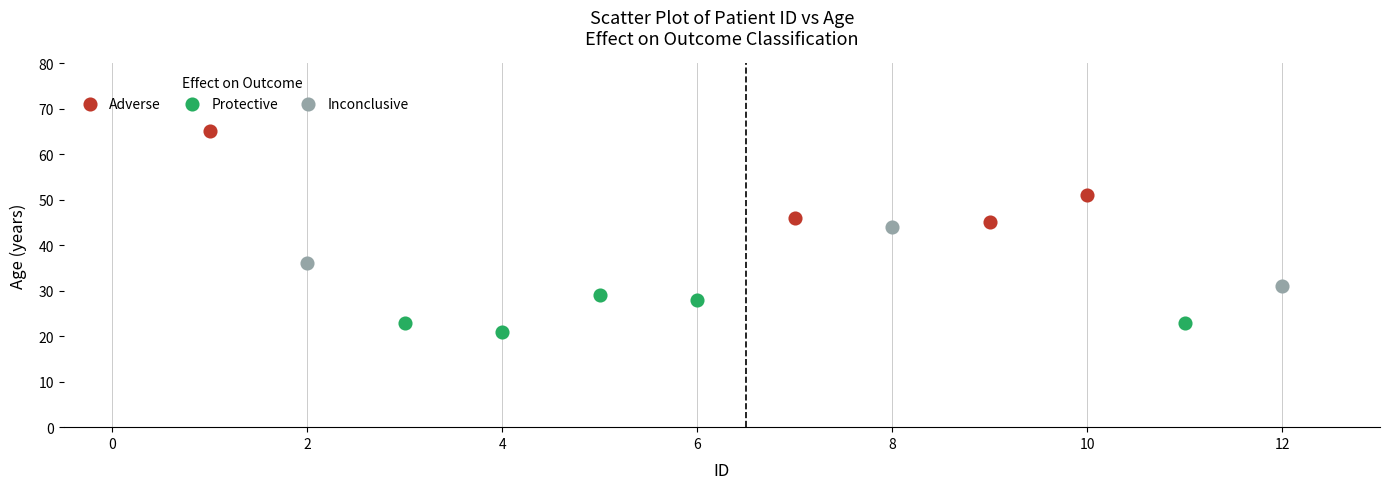

Which series contains the highest Y value?

Adverse